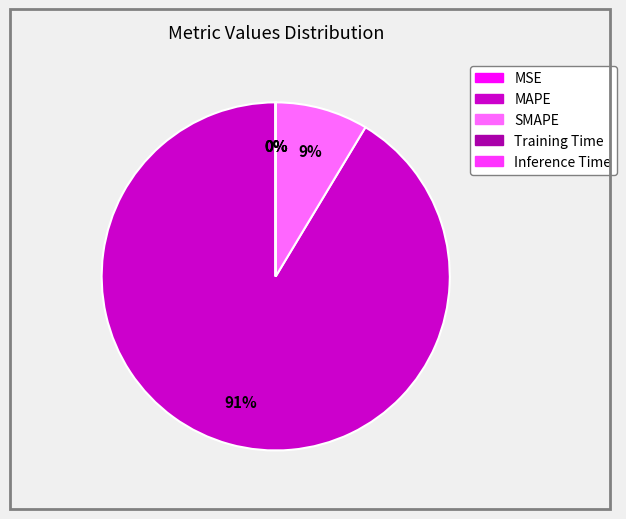

The MAPE slice represents 83% of the pie. True or false?

False